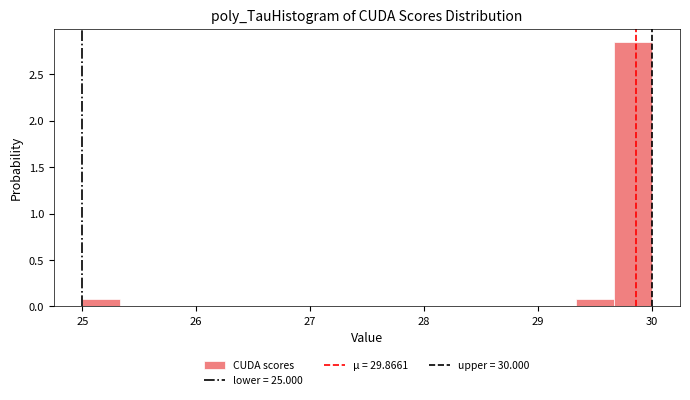

Read against the x-axis, roughly where is the centre of the tallest bar?

29.8